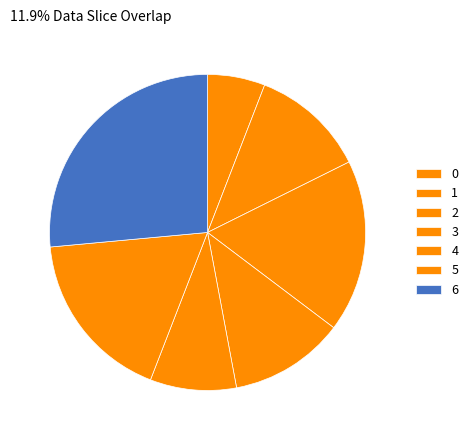

Count the number of slices in the pie.

7